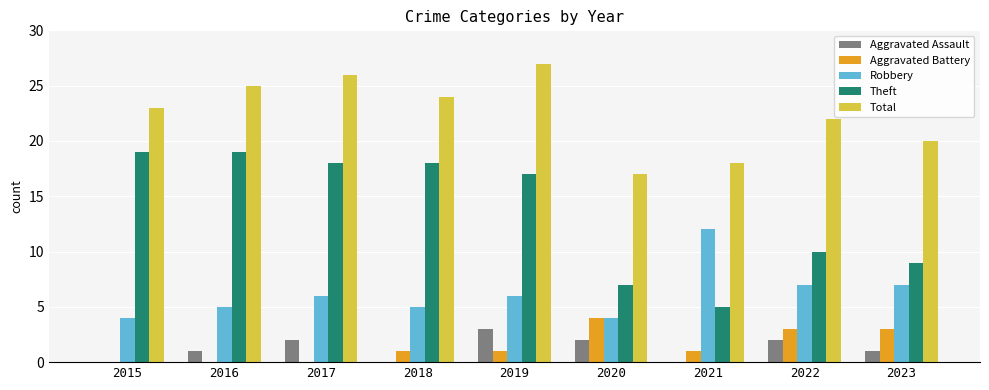

What is the maximum value for Aggravated Assault?

3